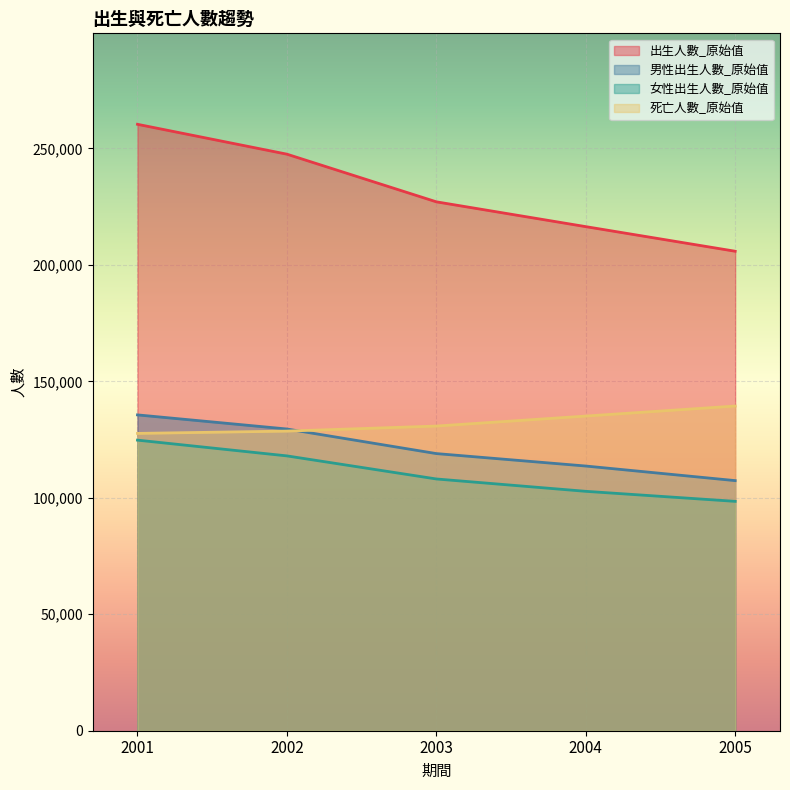

At which label is 女性出生人數_原始值 closest to 111617?

2003